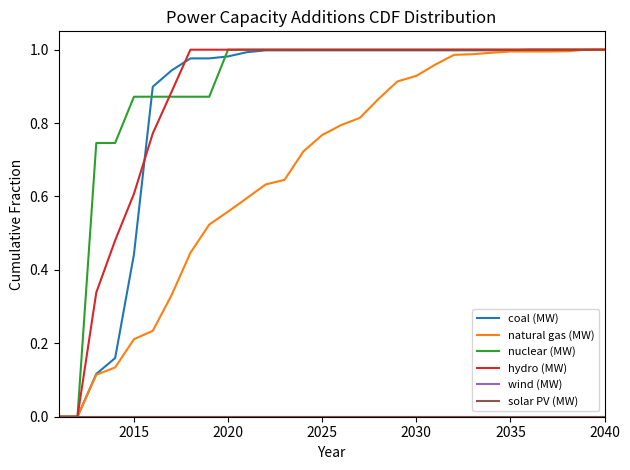

Does the chart have visible grid lines?

No